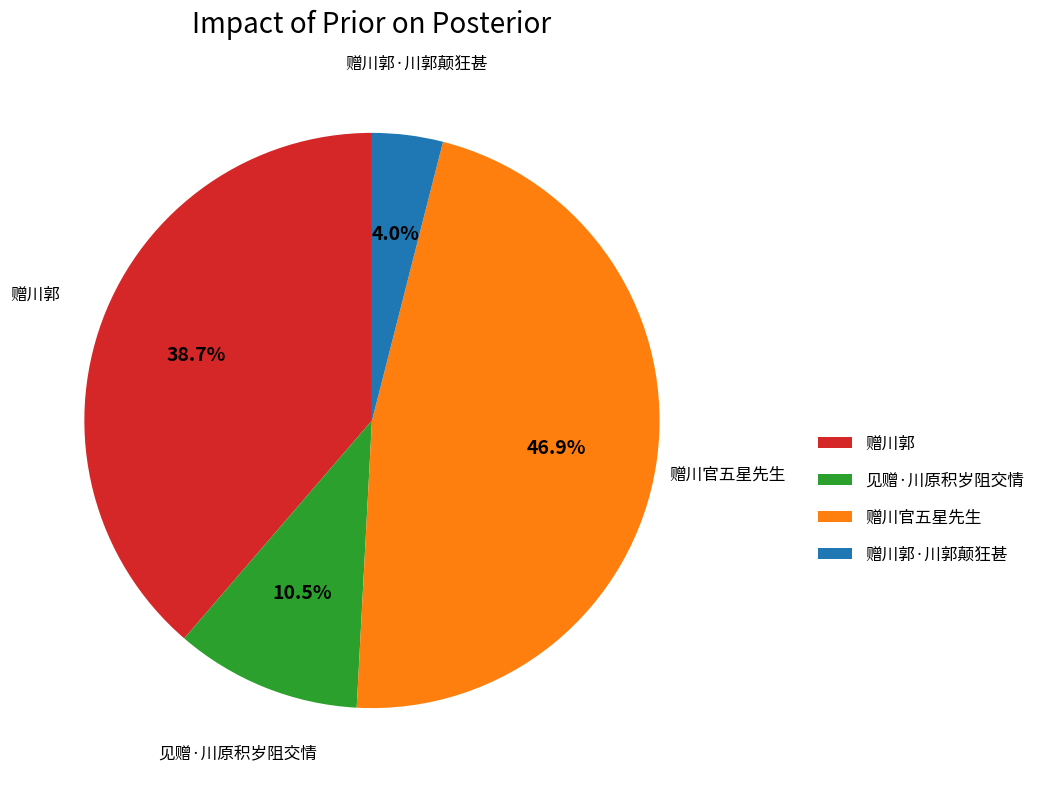

Count the number of slices in the pie.

4